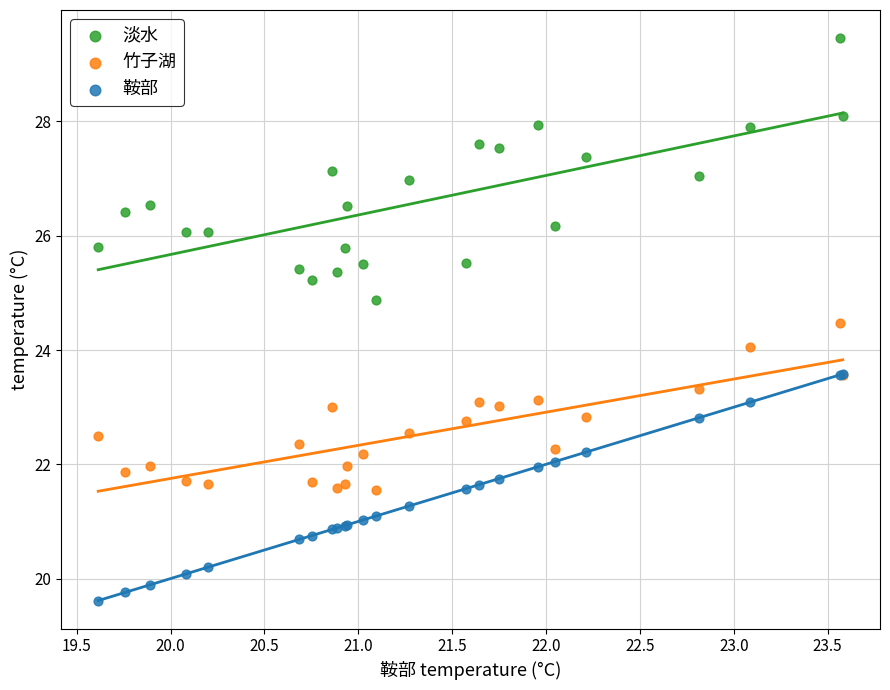

What are all the series names shown in the legend?

淡水, 竹子湖, 鞍部